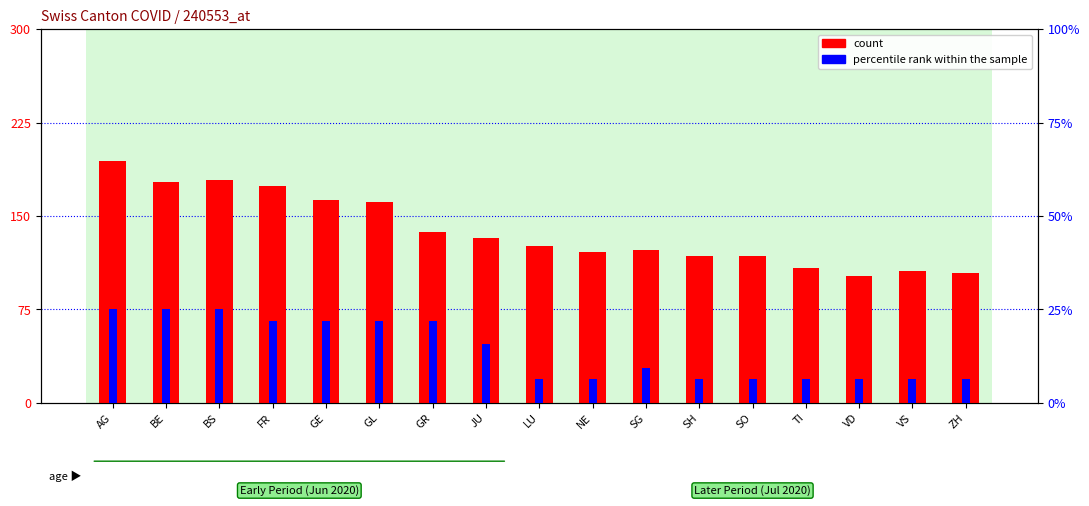

At how many categories does at least one series exceed 75?

17